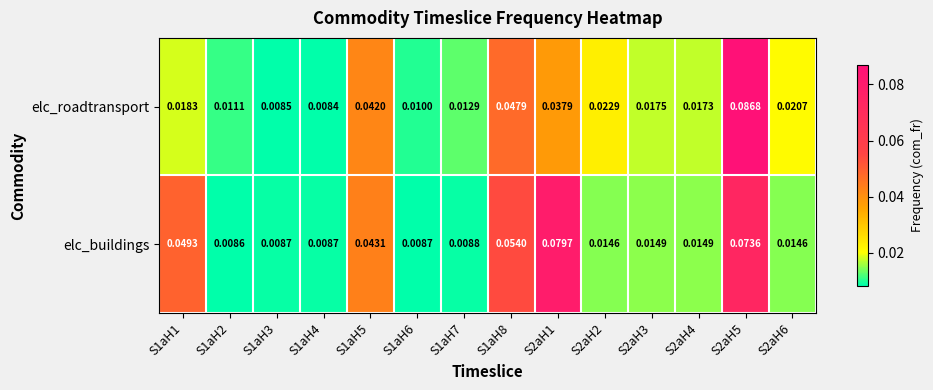

Which series changed the most between S1aH1 and S1aH4?

elc_buildings